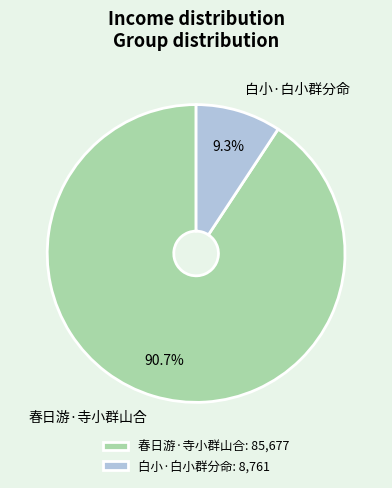

True or false: 白小·白小群分命 accounts for 9% of the total.

True